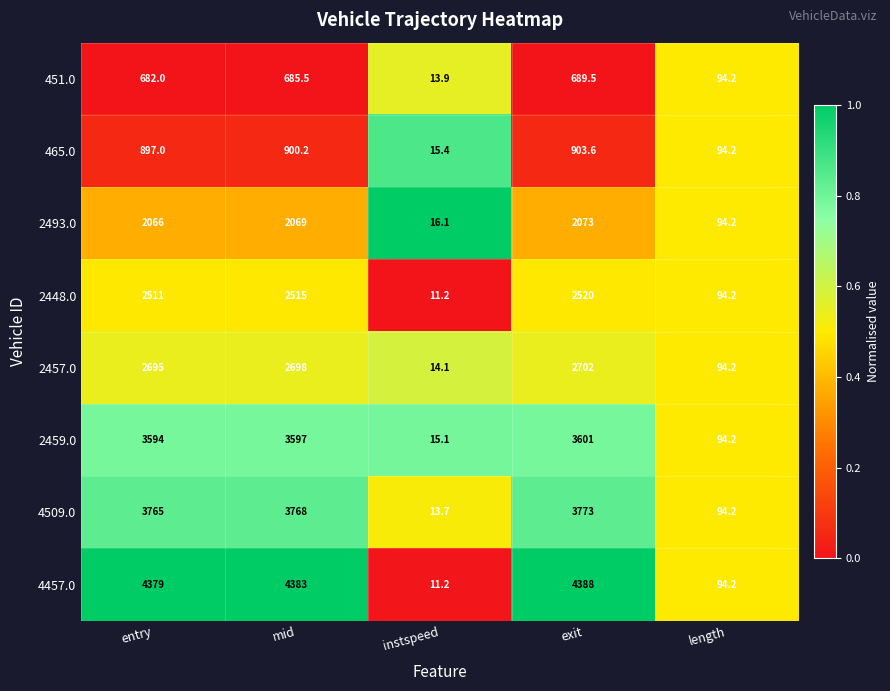

Is it true that 2457.0 equals 4228.7 at entry?

False